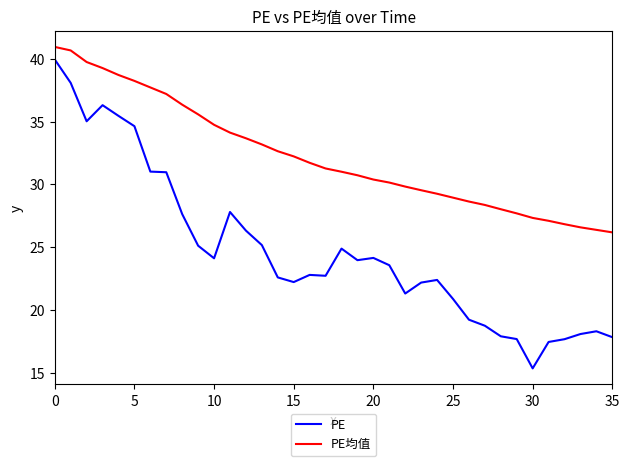

True or false: PE均值 has more than 2 interior local peaks.

False